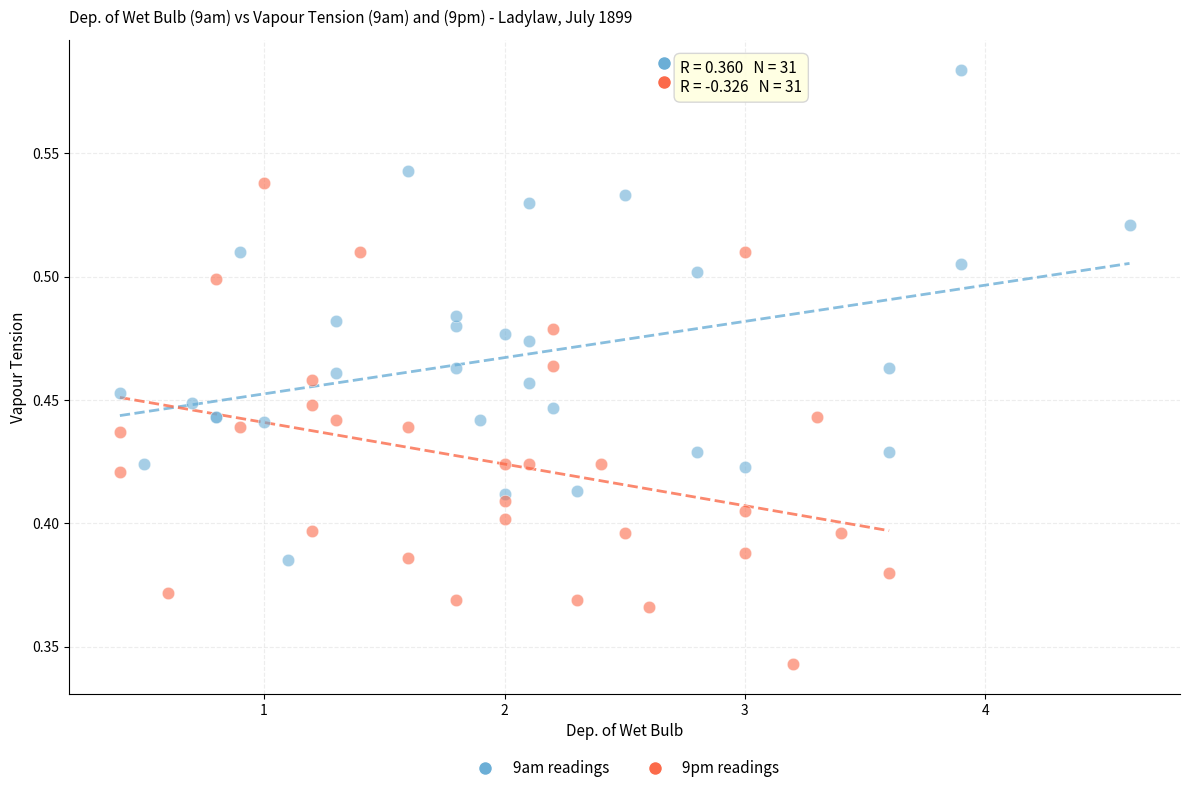

What are all the series names shown in the legend?

9am readings, 9pm readings